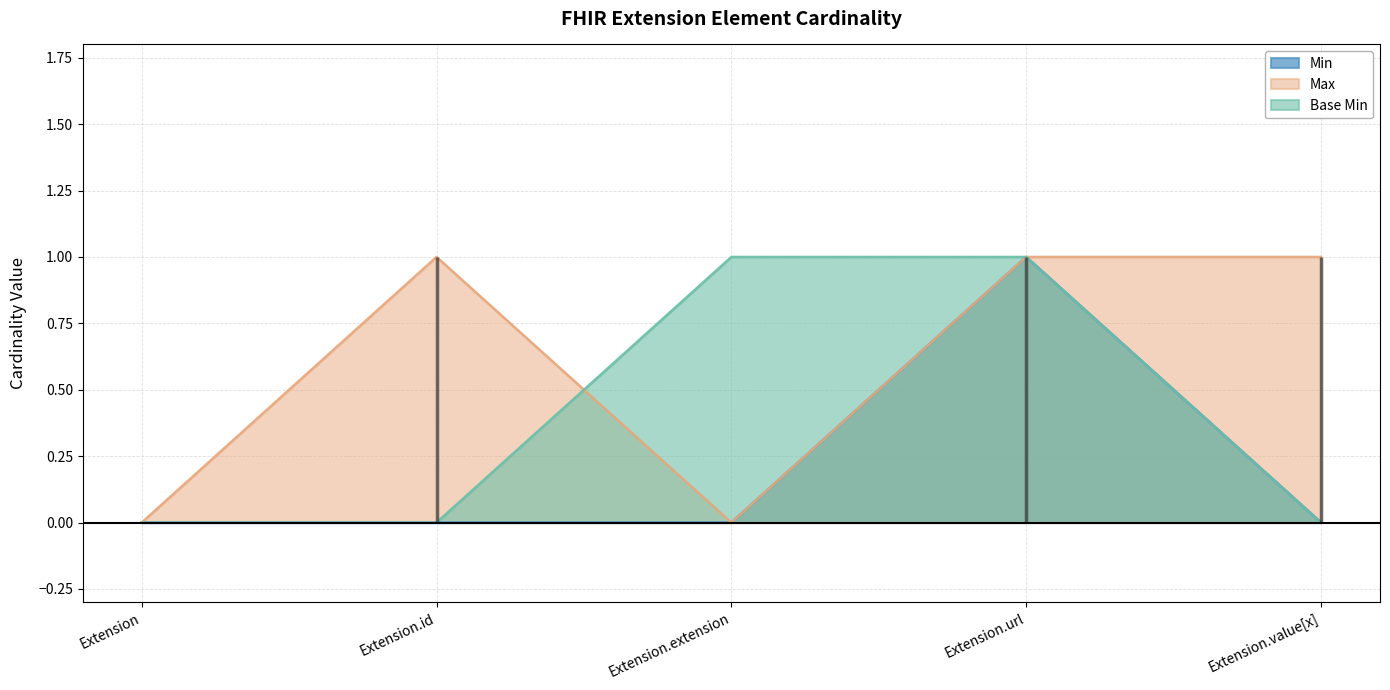

The Min series shows 0 at Extension.id. True or false?

True